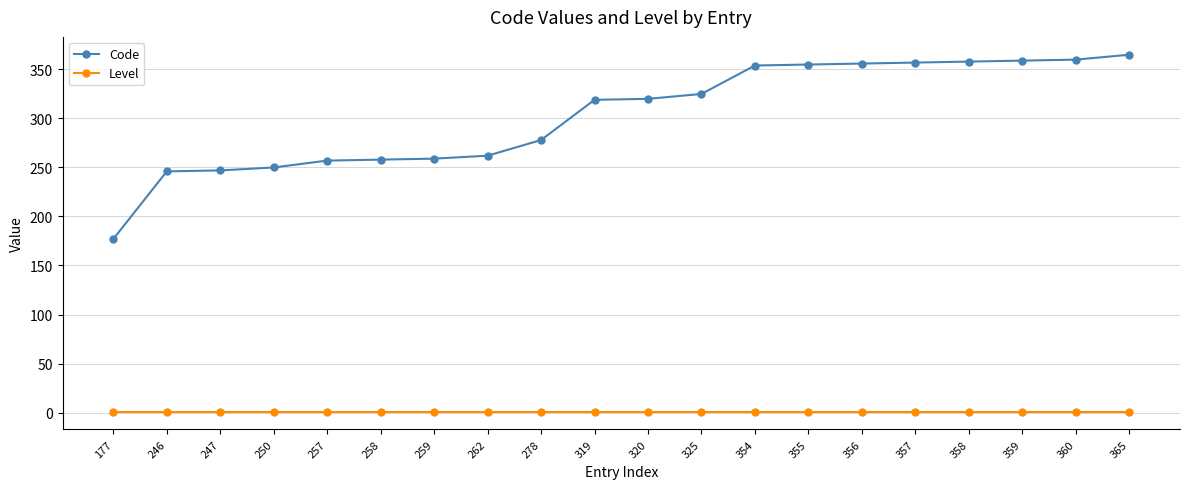

Does the chart have visible grid lines?

Yes